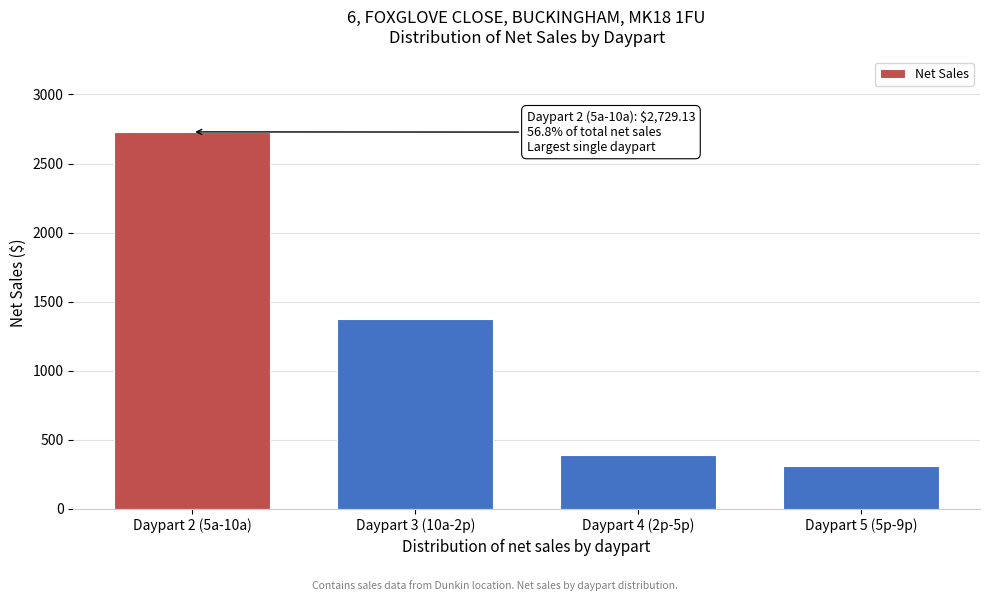

Reading left to right, what are all the values shown in this chart?

Daypart 2 (5a-10a)=2729.1	Daypart 3 (10a-2p)=1372.7	Daypart 4 (2p-5p)=390.1	Daypart 5 (5p-9p)=310.6